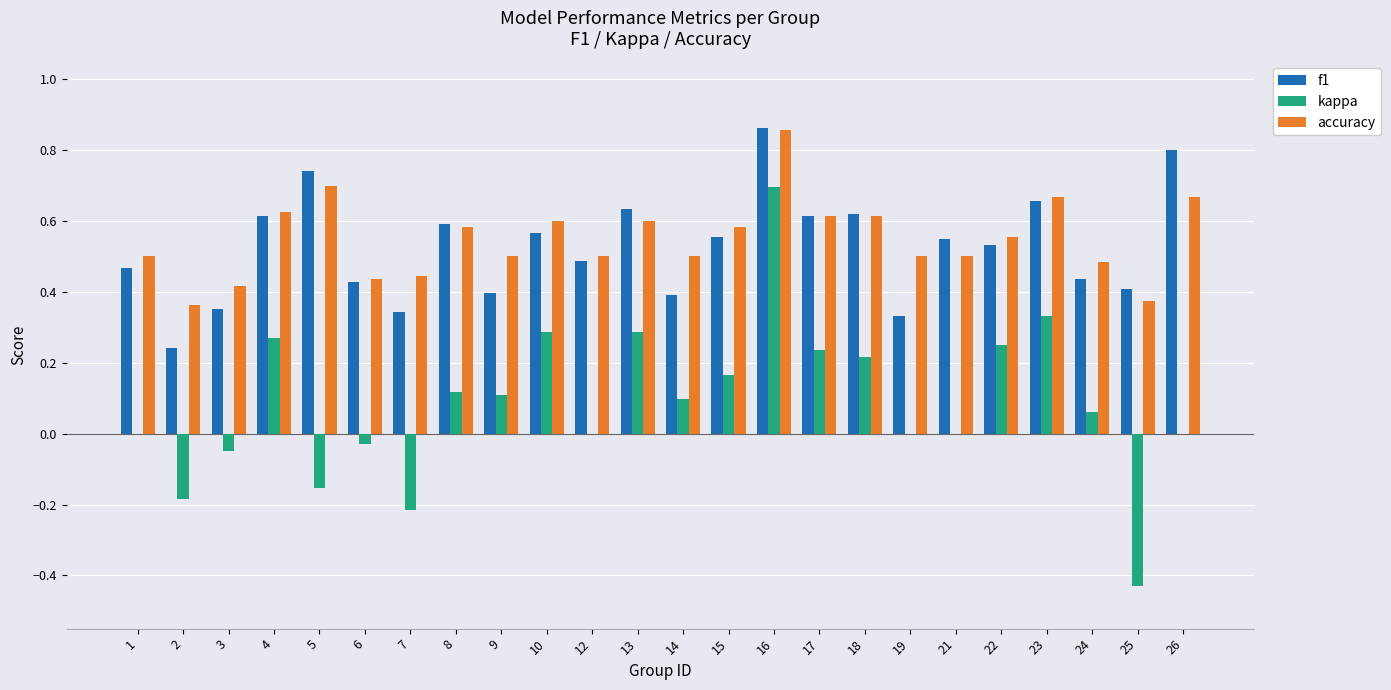

Which series changed the most between 12 and 18?

kappa